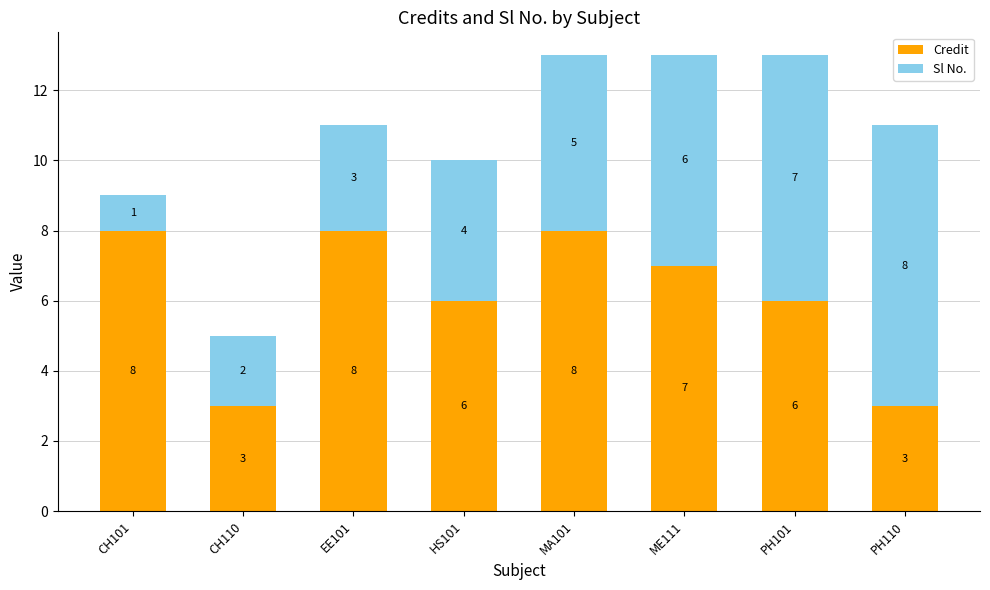

What is the difference between the maximum and minimum values in the Credit series?

5